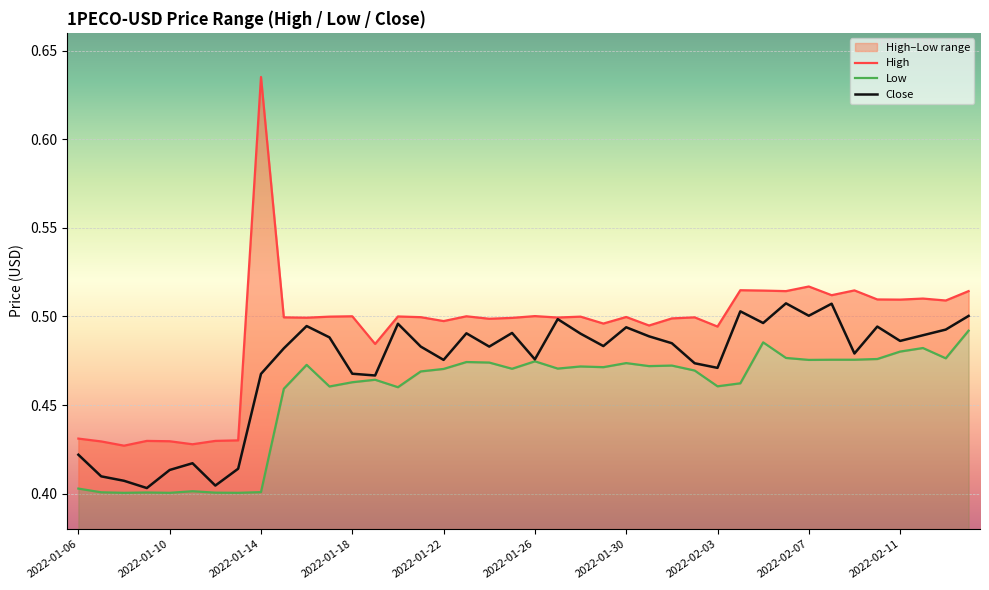

How many interior local valleys does the High series have?

14